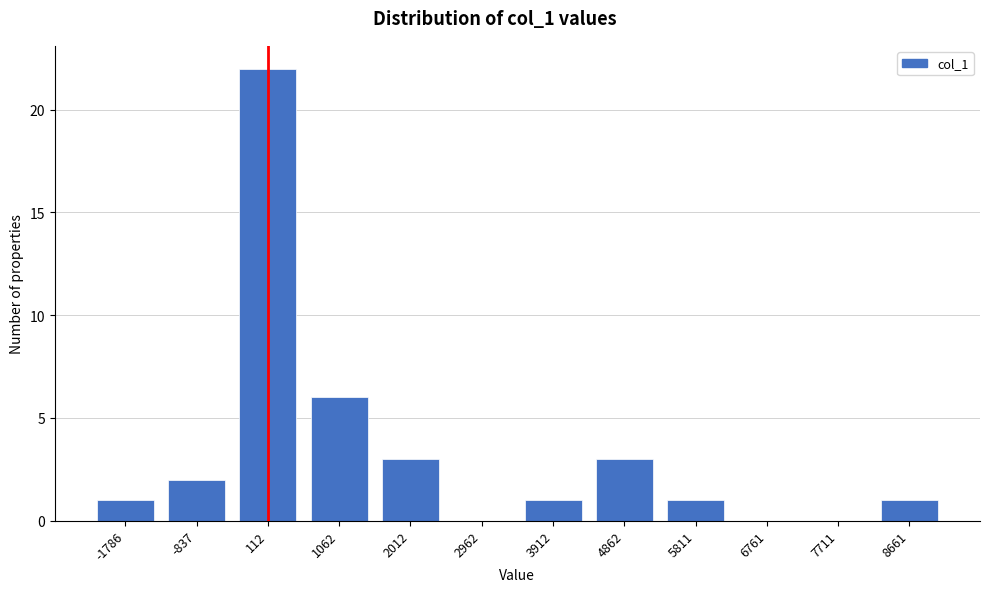

Reading left to right, transcribe all the data shown in this chart.

-1786=1	-837=2	112=22	1062=6	2012=3	2962=0	3912=1	4862=3	5811=1	6761=0	7711=0	8661=1